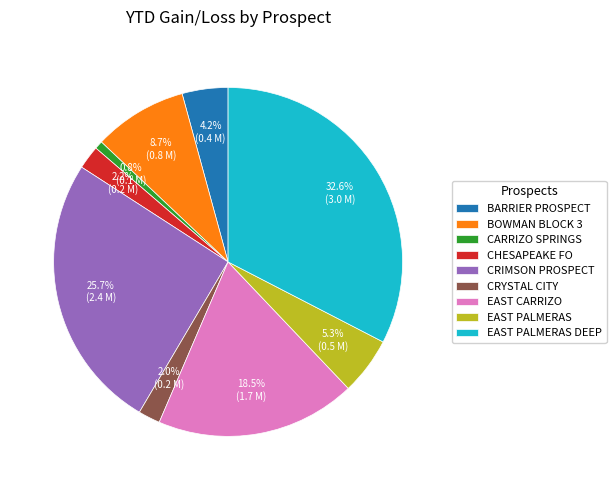

Which slice is the smallest?

CARRIZO SPRINGS